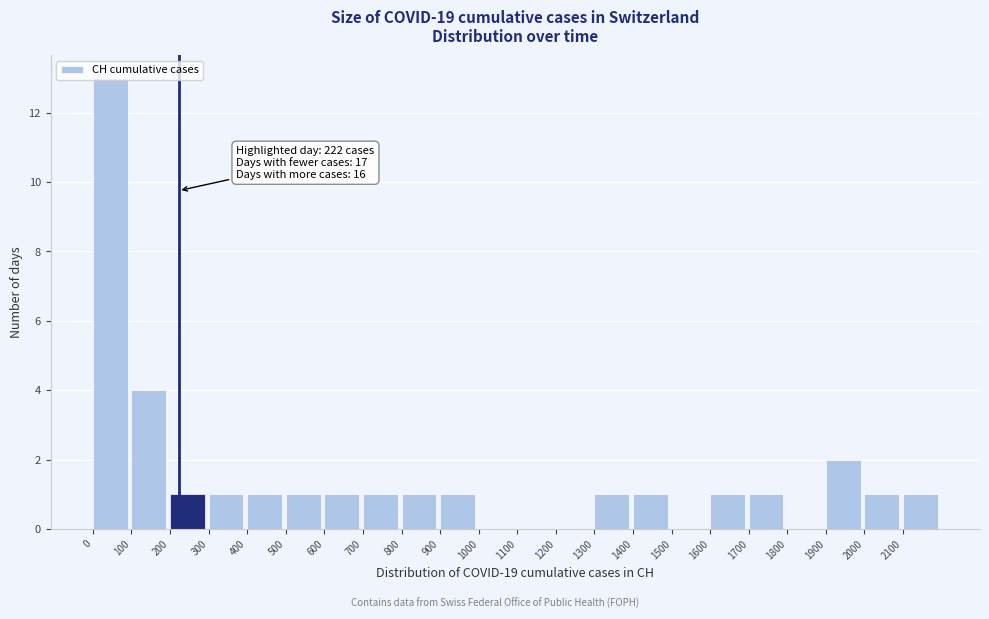

Over which range of the x-axis is the bar tallest?

0 to 100